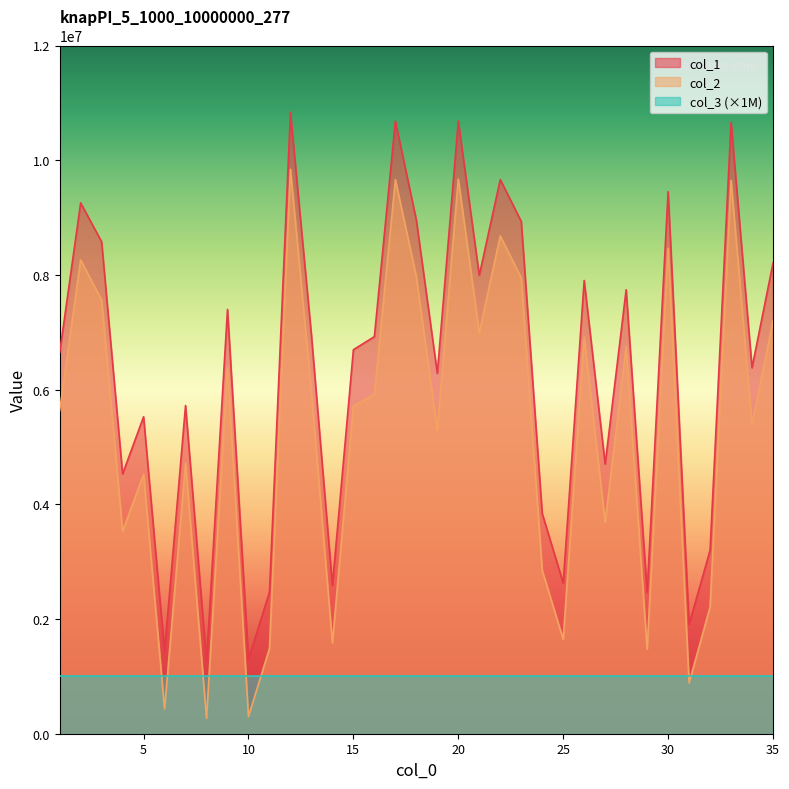

Which series has the widest spread of values?

col_2